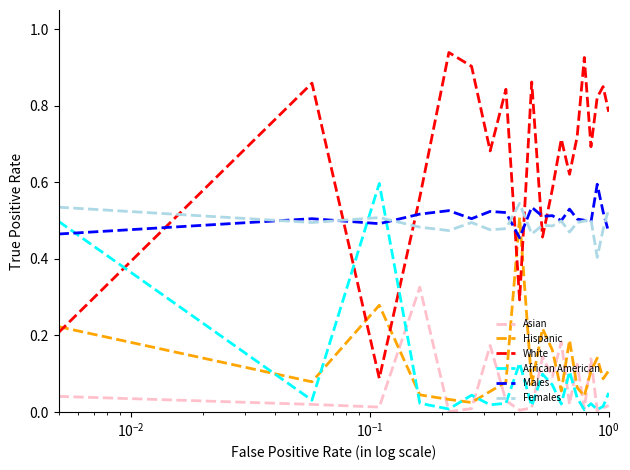

Which series has the largest total across all categories?

White